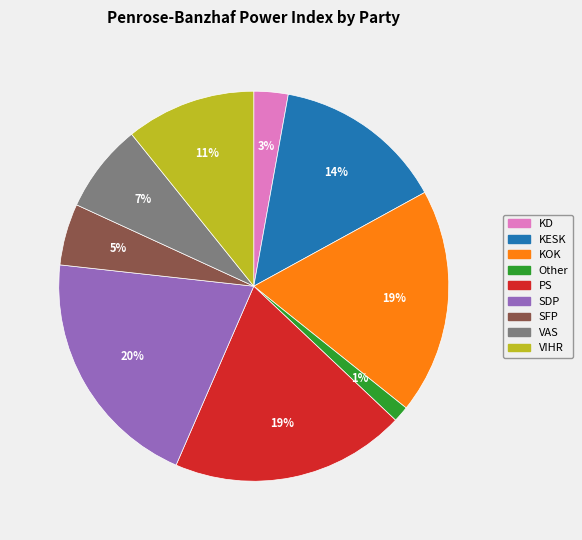

How many segments does this pie chart have?

9